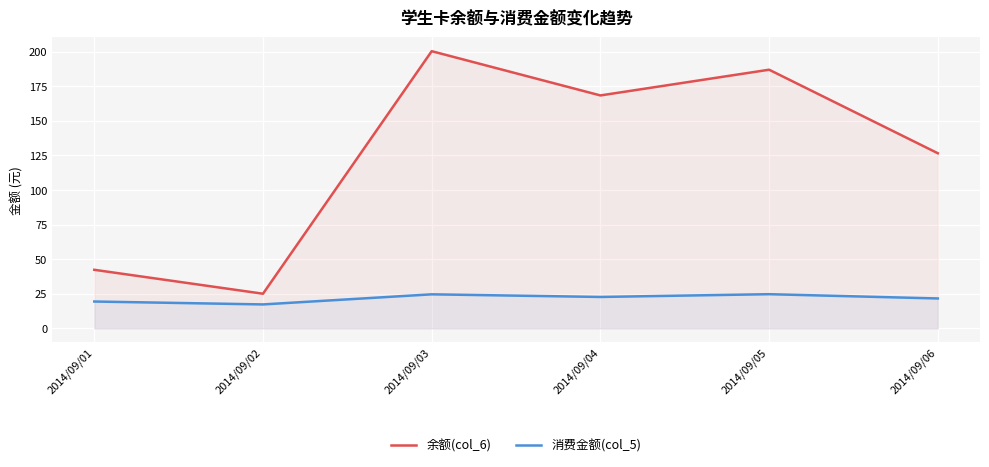

Rank the series by their maximum value, from highest to lowest.

余额(col_6), 消费金额(col_5)